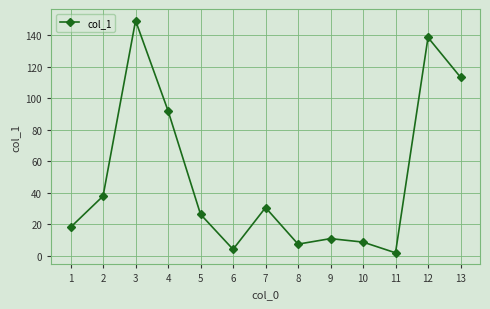

How many distinct data groups are displayed?

1